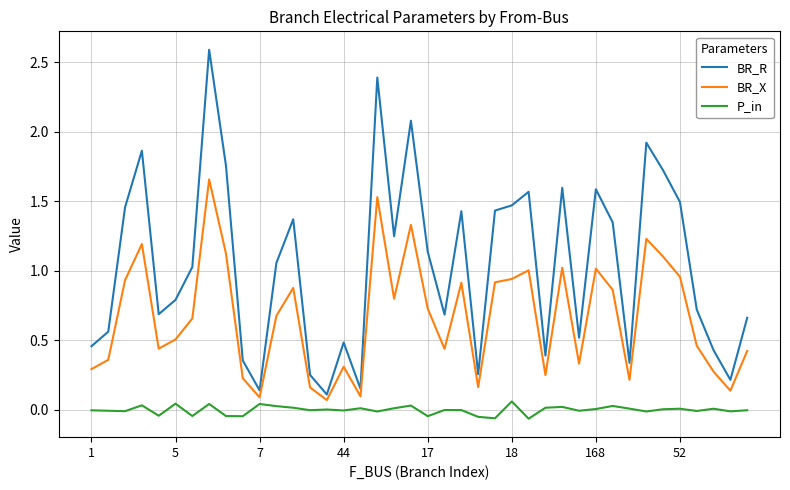

Which series has the largest range (max minus min)?

BR_R